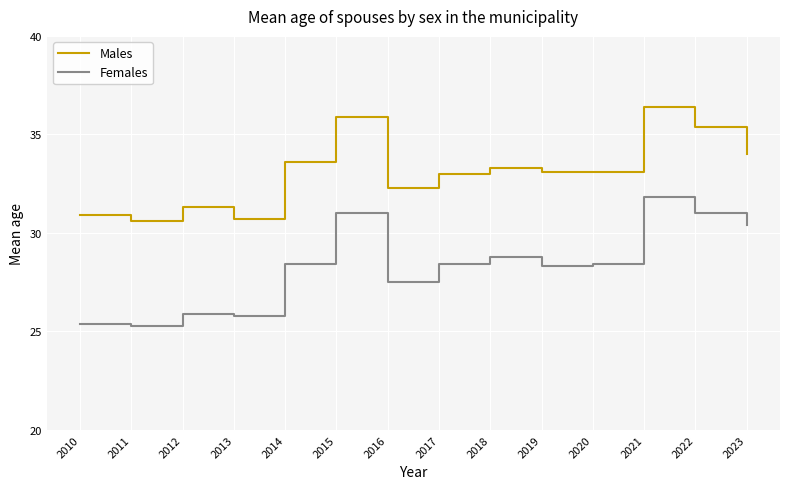

What is the difference between the maximum and minimum values in the Females series?

6.5